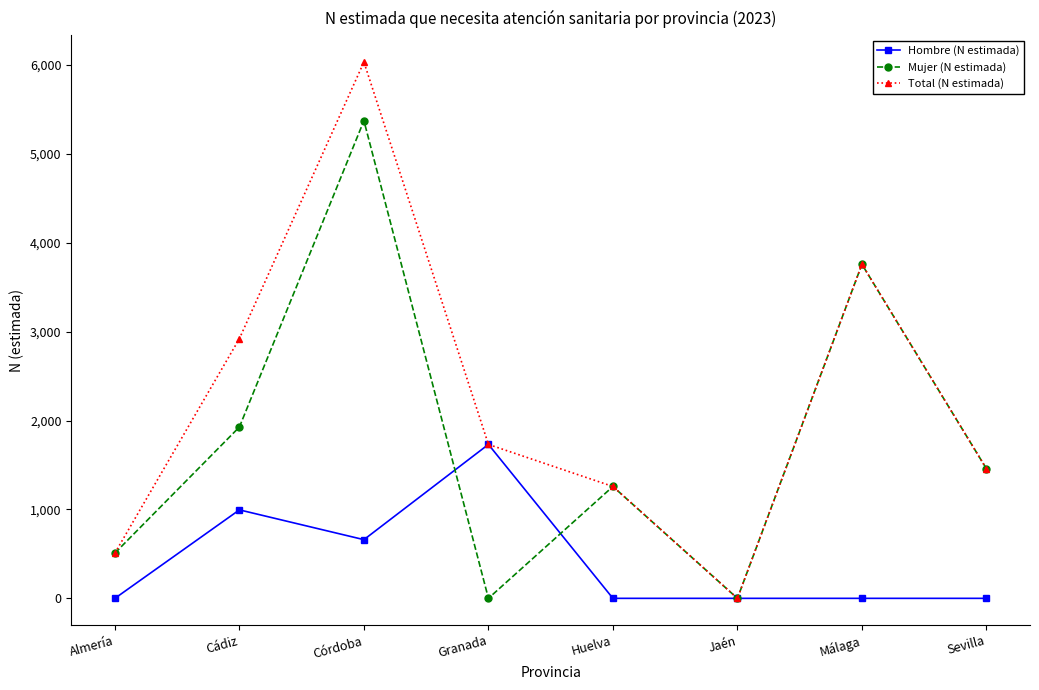

What is the sum of all Mujer (N estimada) values?

14281